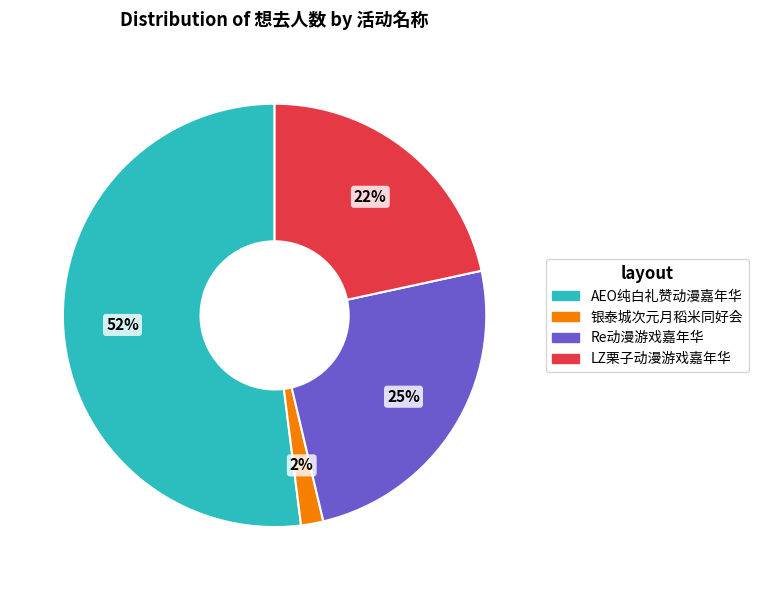

To the nearest percent, what is the average slice percentage?

25%